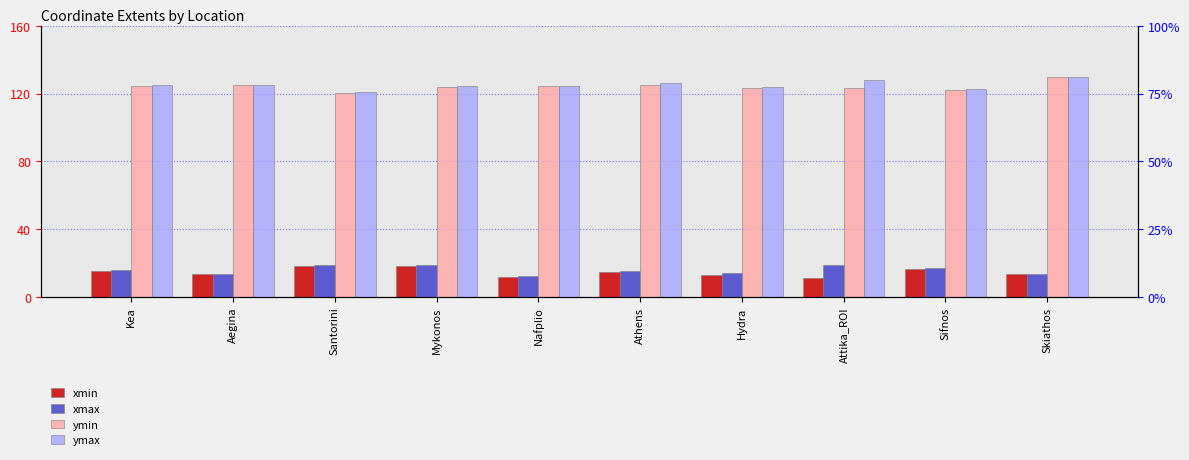

What is the label of the 3rd bar from the left?

Santorini